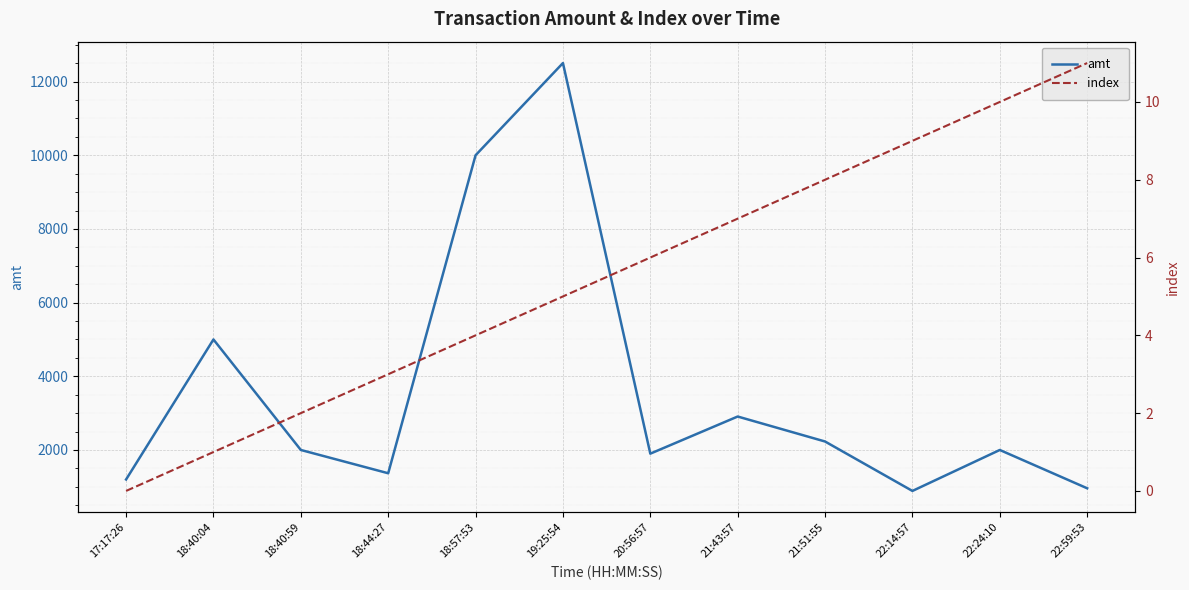

True or false: index and amt cross at least once.

False